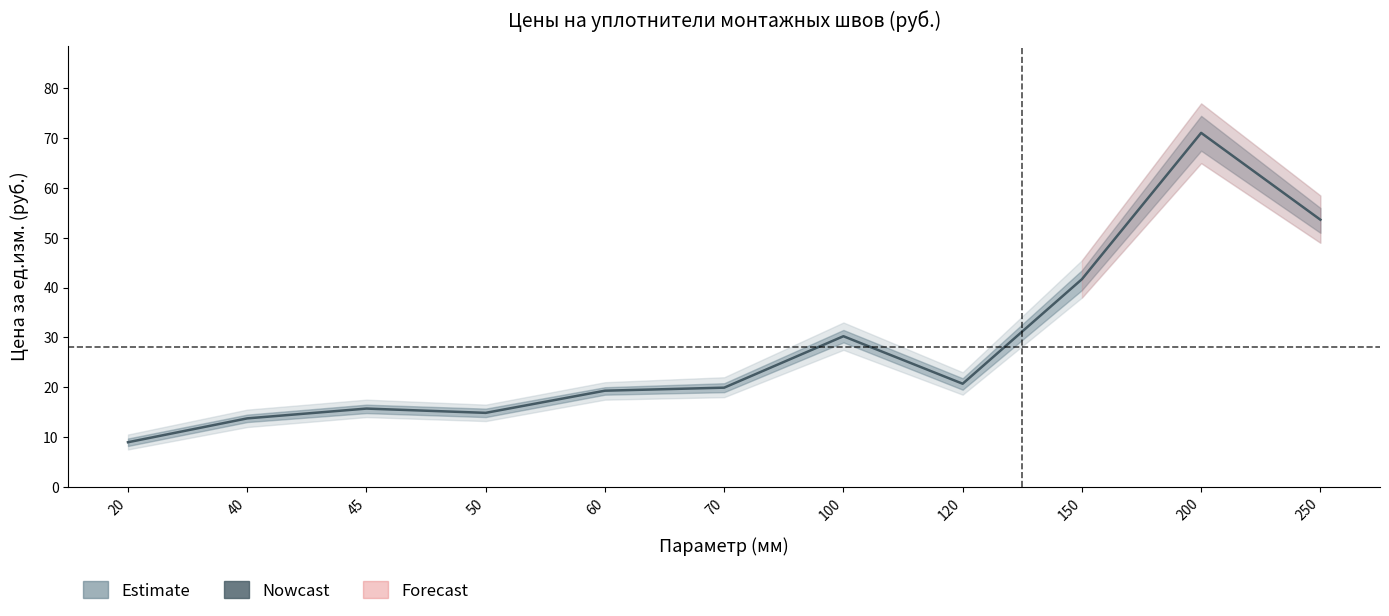

What is the change in value from 50 to 60?

+4.5